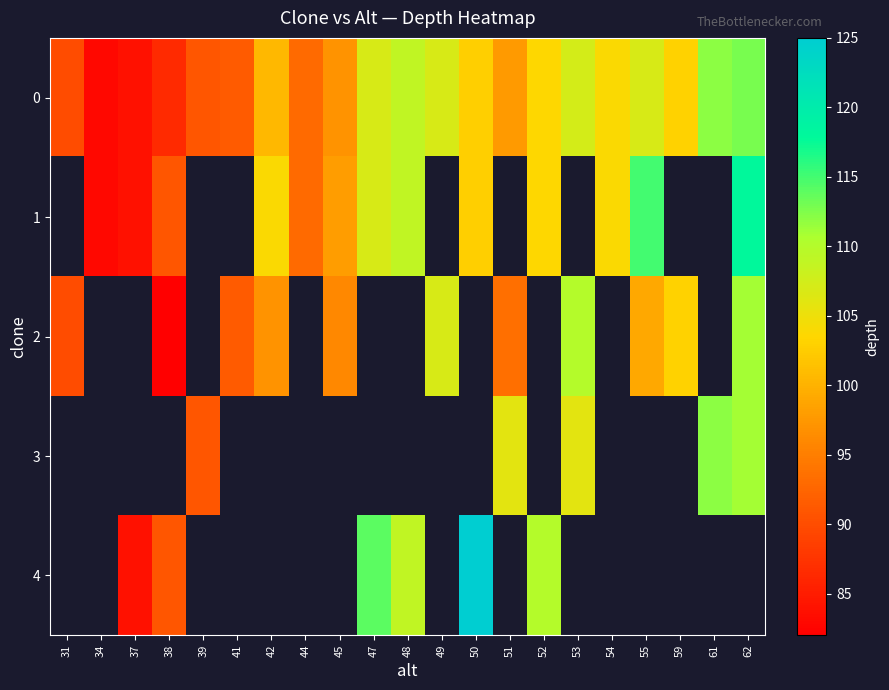

What is the minimum value shown in the chart?

82.0